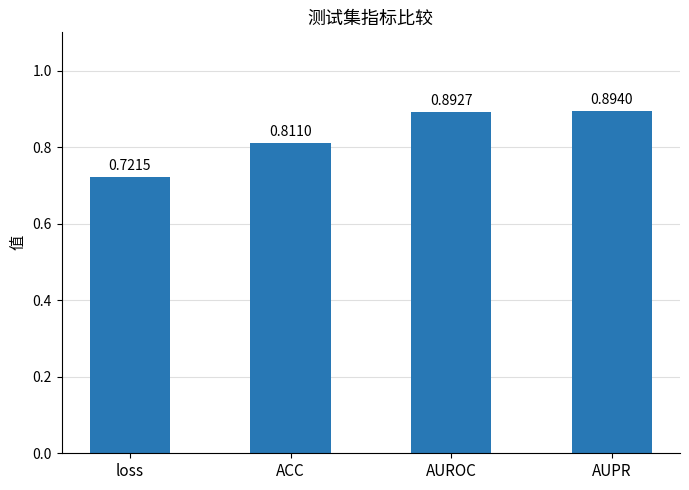

What is the sum of all values?

3.3